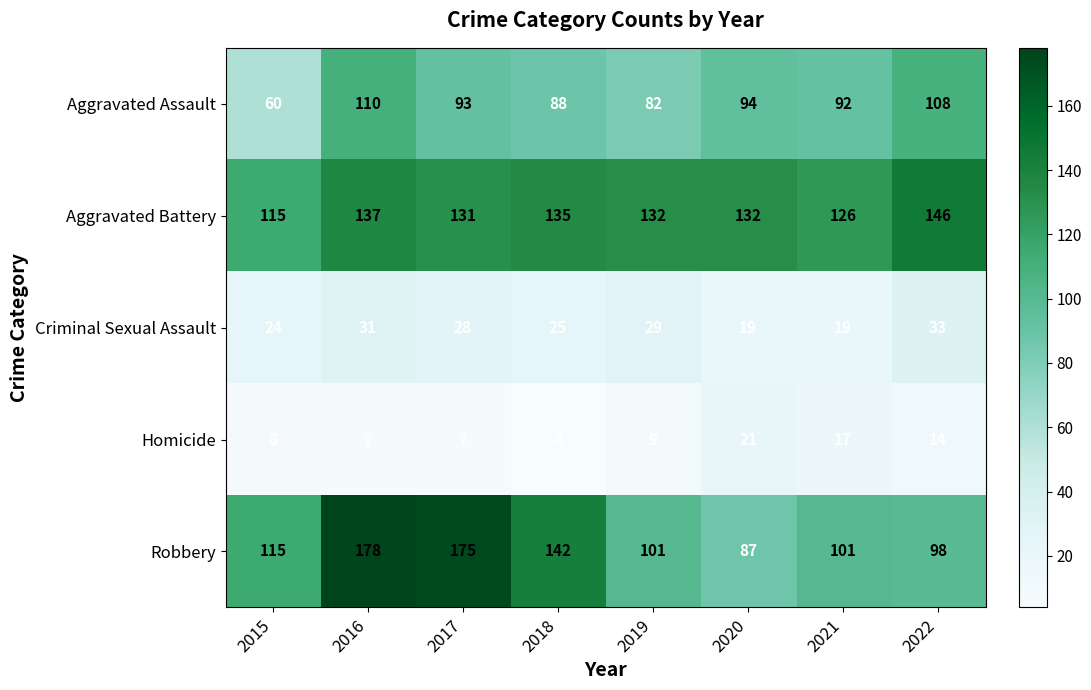

Which series has the largest total across all categories?

Aggravated Battery